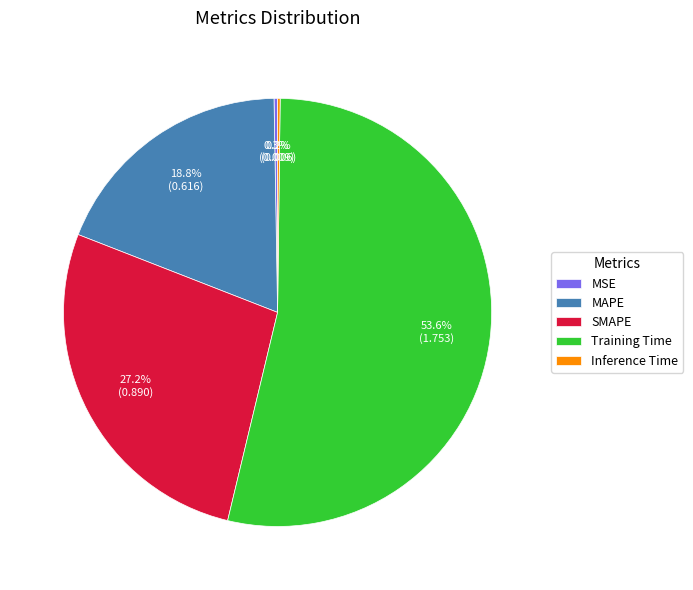

How much of the chart is everything except SMAPE?

72.8%